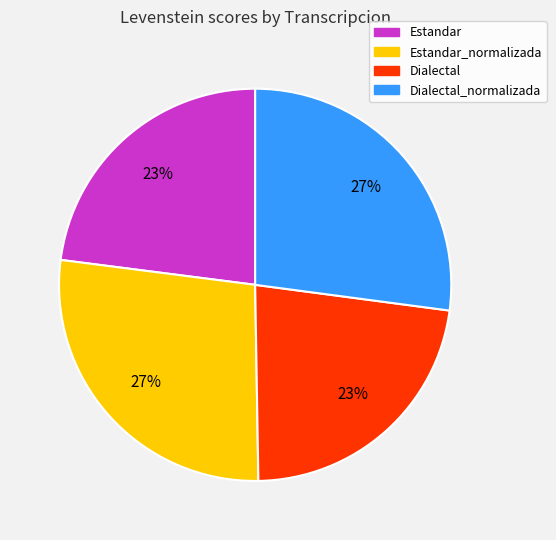

Is there any slice that represents more than half of the pie?

No